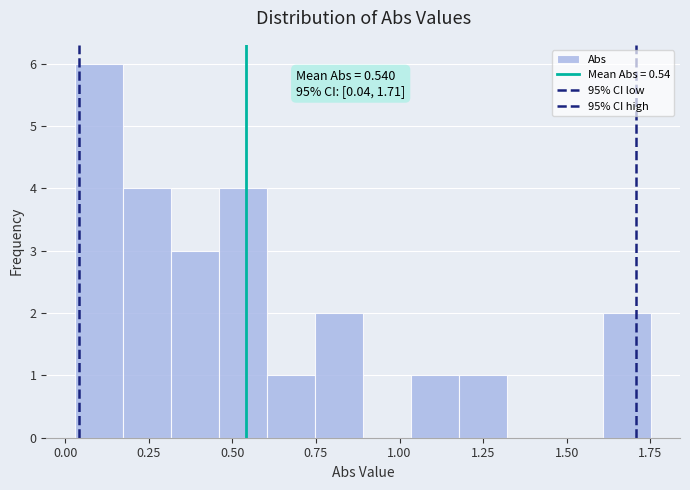

Read against the x-axis, roughly where is the centre of the tallest bar?

0.10